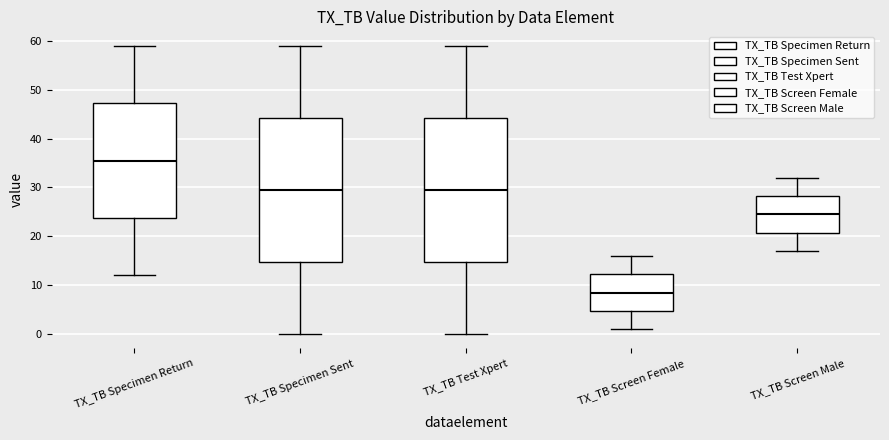

Reading left to right, transcribe this box plot: for each box, give where its median line is, the range the box spans, and where its two whiskers end, as read against the y-axis. The values are not printed on the chart, so give them approximately, as read against the axis.

TX_TB Specimen Return: median 36, box 24 to 47, whiskers 12 to 59
TX_TB Specimen Sent: median 30, box 15 to 44, whiskers 0 to 59
TX_TB Test Xpert: median 30, box 15 to 44, whiskers 0 to 59
TX_TB Screen Female: median 9, box 5 to 12, whiskers 1 to 16
TX_TB Screen Male: median 25, box 21 to 28, whiskers 17 to 32